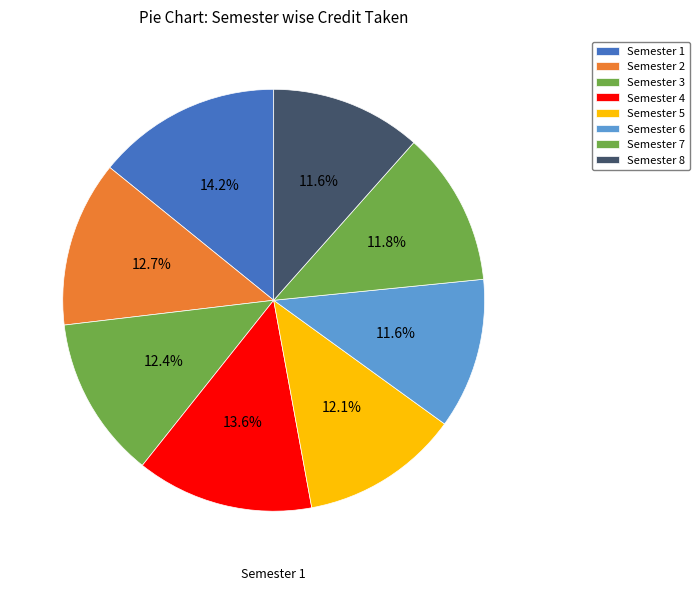

How many slices are in this pie chart?

8